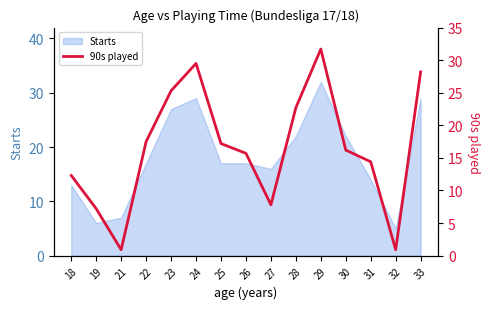

Where is the first local minimum?

21